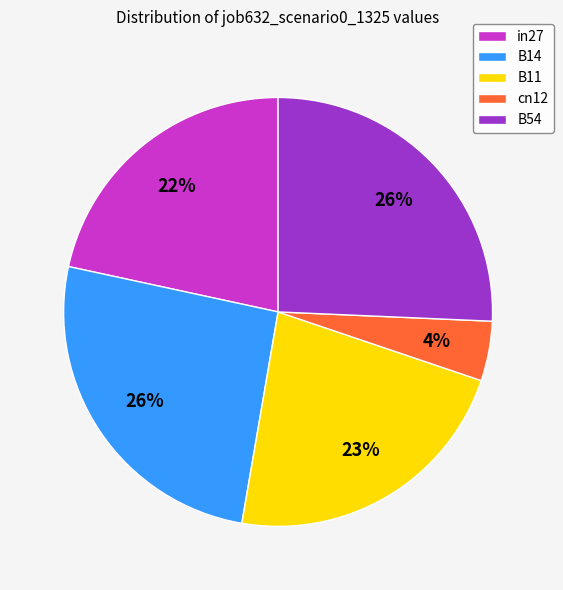

To the nearest percent, what portion does B14 represent?

26%